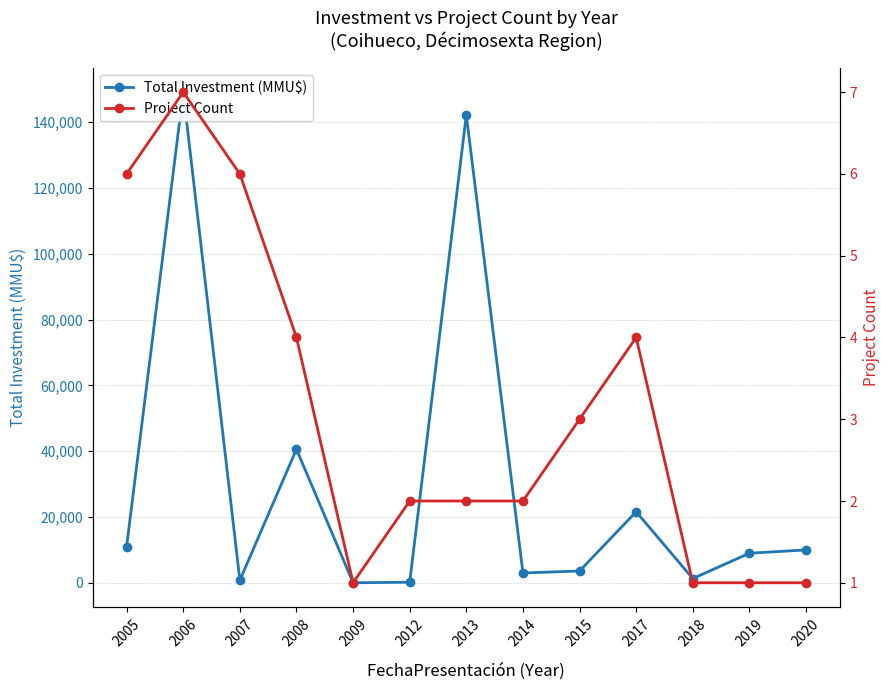

What is the value of the Project Count point at the 1st from the left?

6